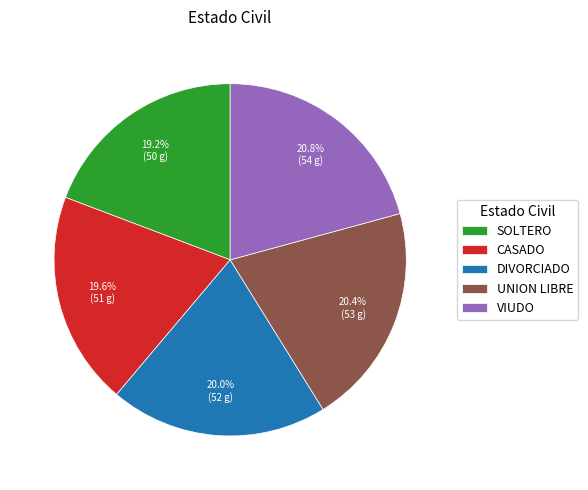

Does SOLTERO account for over 50% of the chart?

No